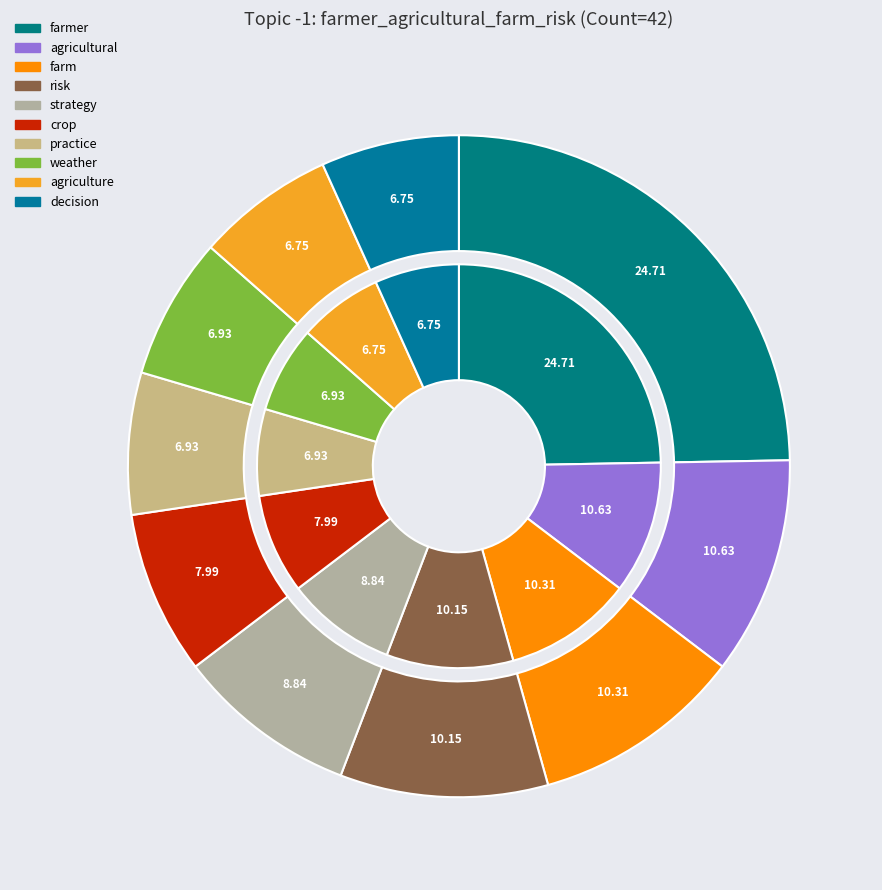

What is the largest slice in the pie chart?

farmer